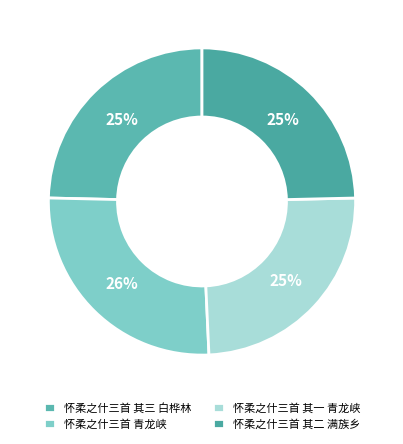

To the nearest percent, what percentage of the pie is 怀柔之什三首 青龙峡?

26%